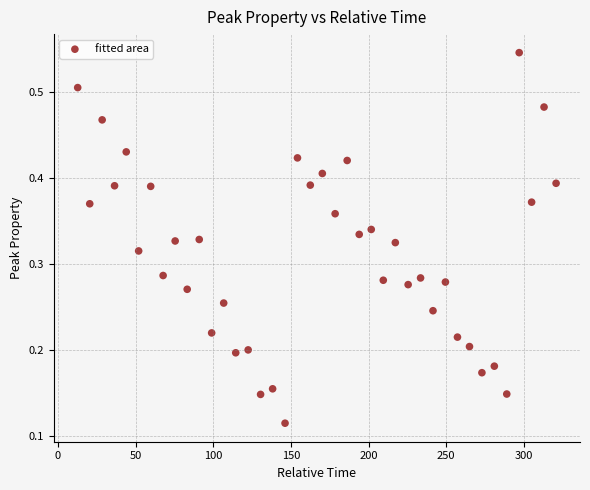

What is the range of X values (max minus min)?

308.0